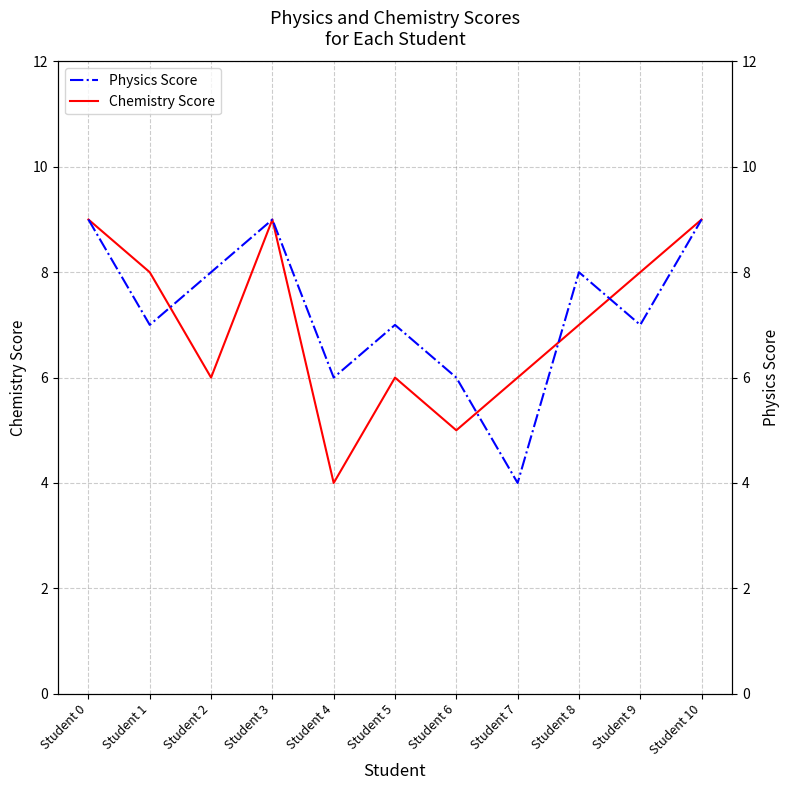

Which series has the largest range (max minus min)?

Chemistry Score